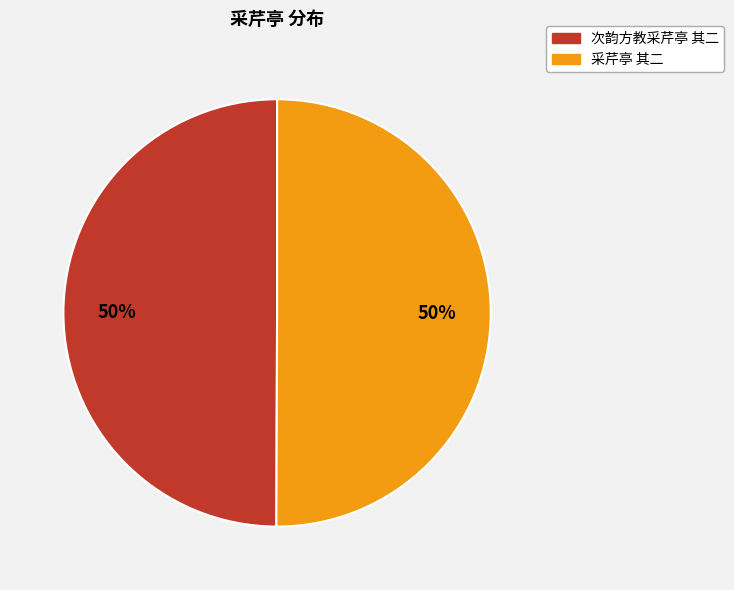

Is it true that 采芹亭 其二 is 56% of the pie?

False